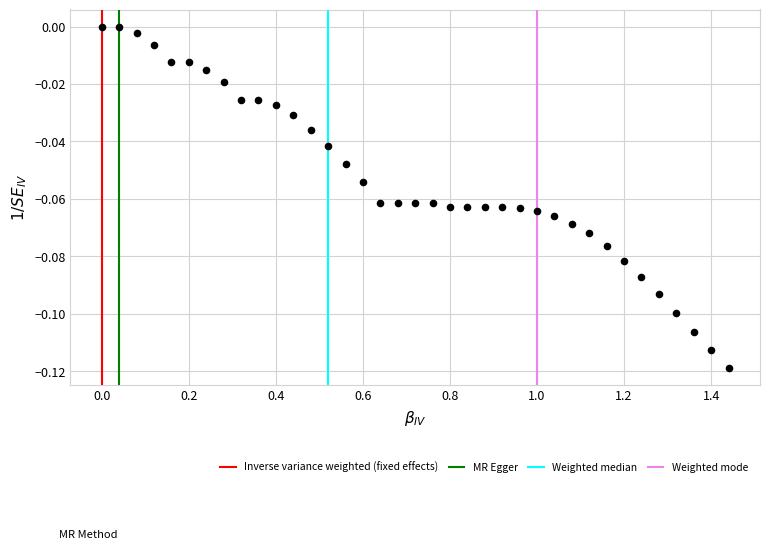

What is the range of X values (max minus min)?

1.4